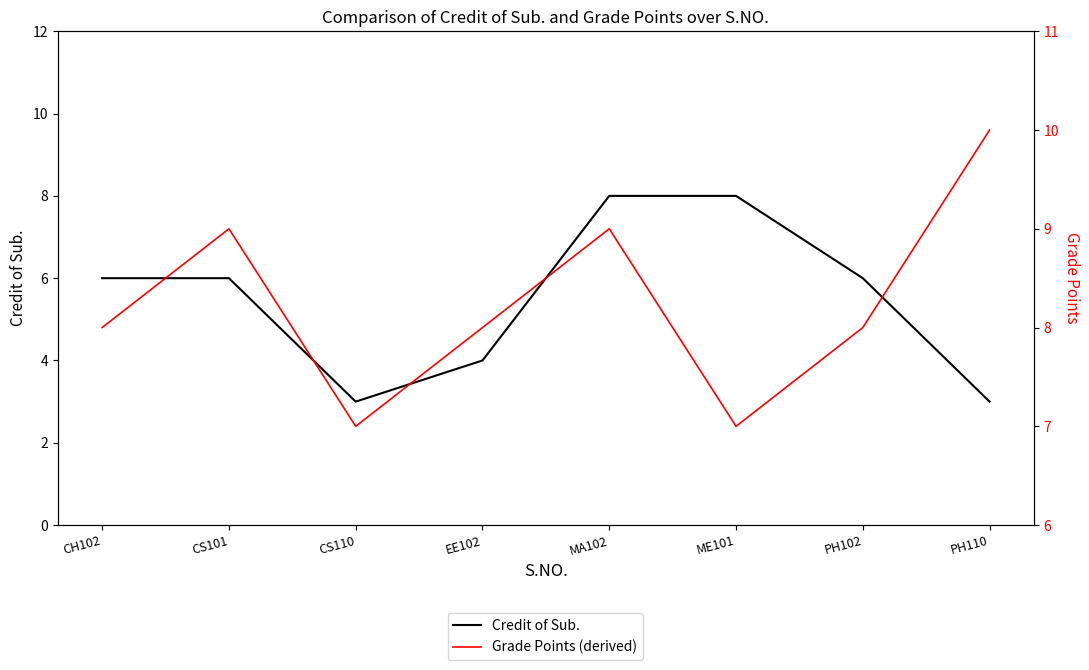

Which label corresponds to the smallest value in the chart?

CS110